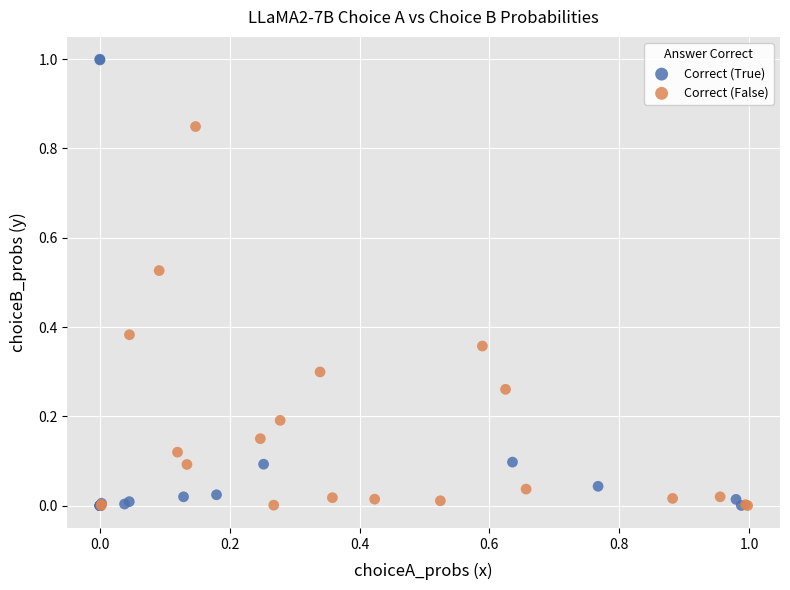

Which series has the largest Y range (max minus min)?

Correct (True)